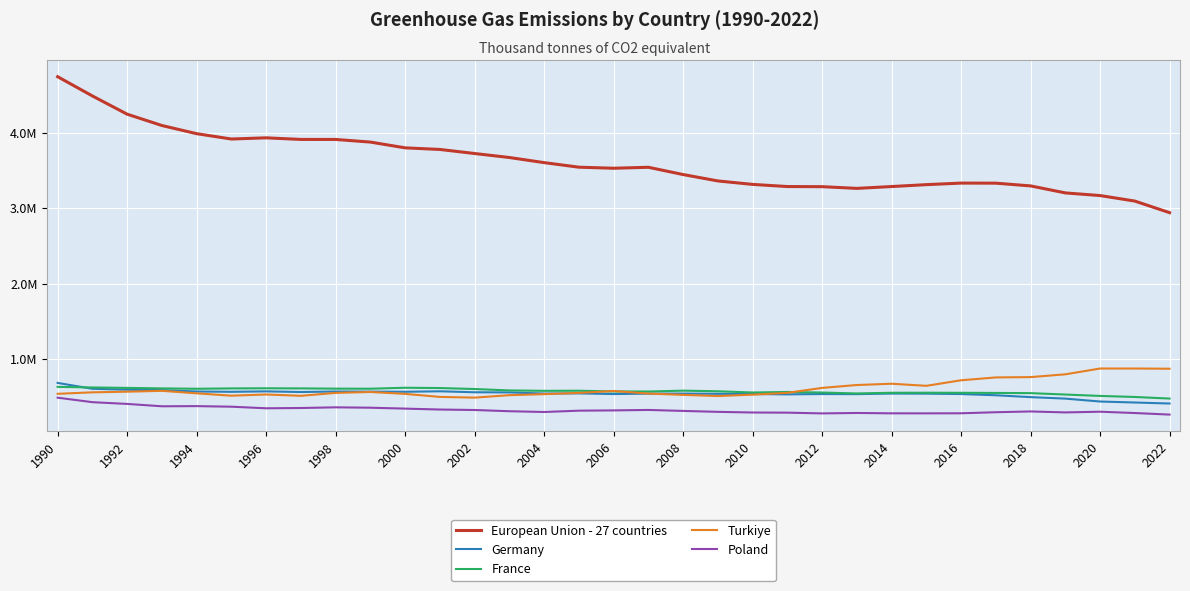

What is the value of the Germany point at the 25th from the left?

543083